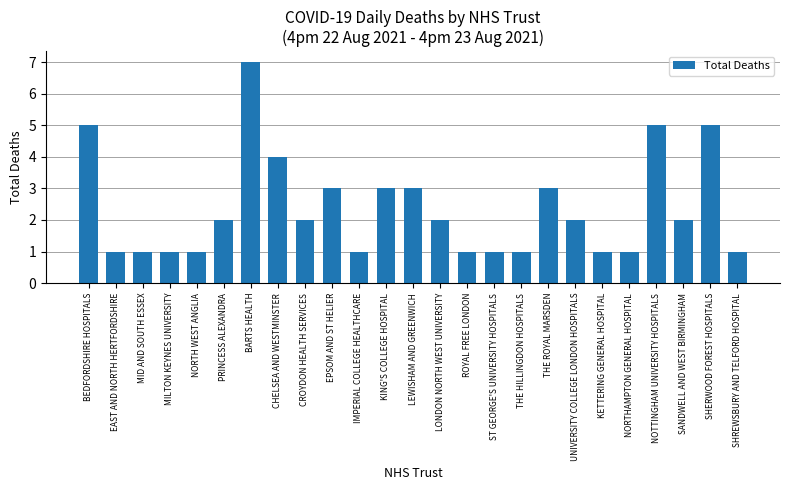

Does the chart contain stacked bars?

No